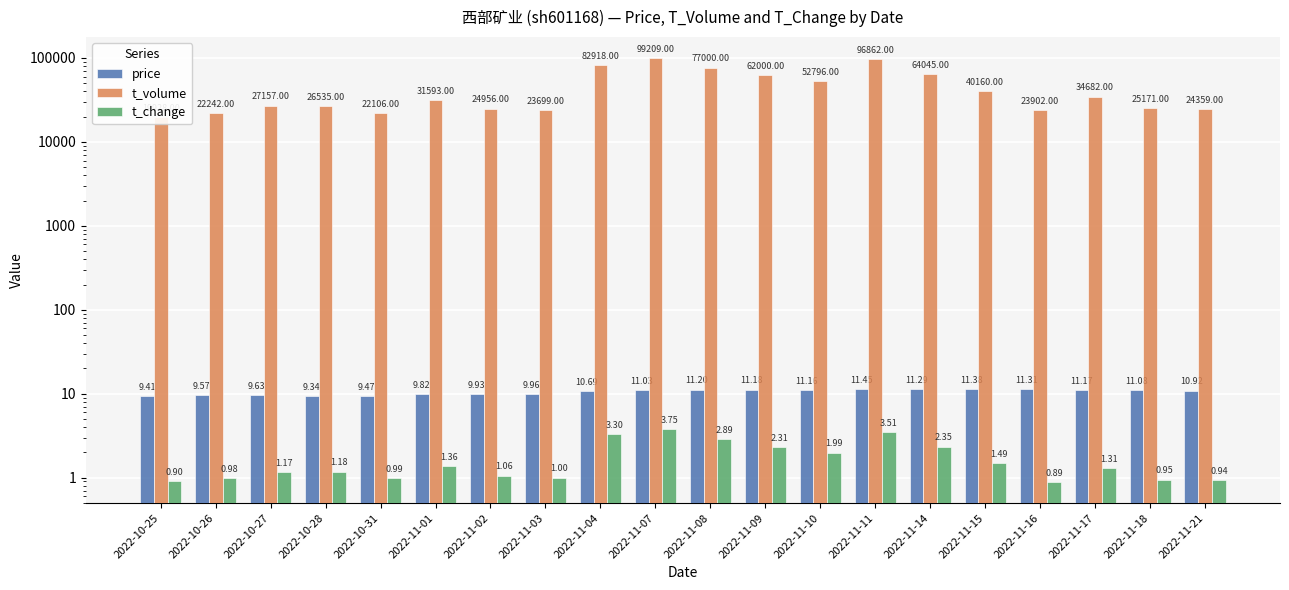

Is the value of t_volume at 2022-11-16 greater than the value of t_change at 2022-10-25?

Yes